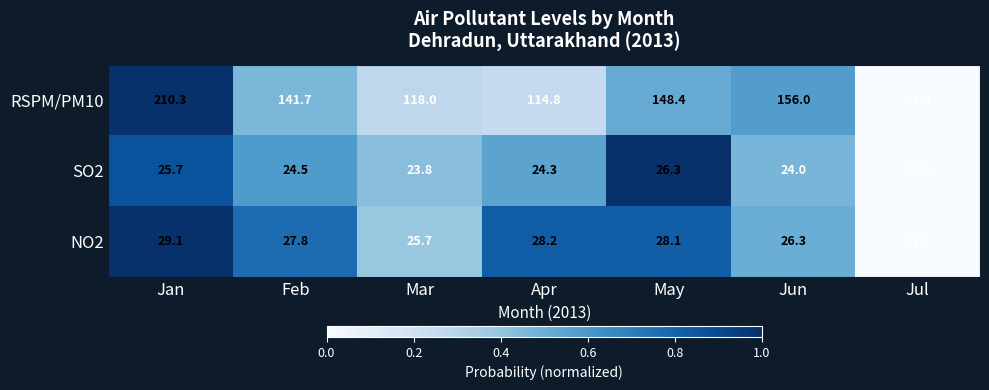

At Jul, list the series in order from smallest to largest.

SO2, NO2, RSPM/PM10